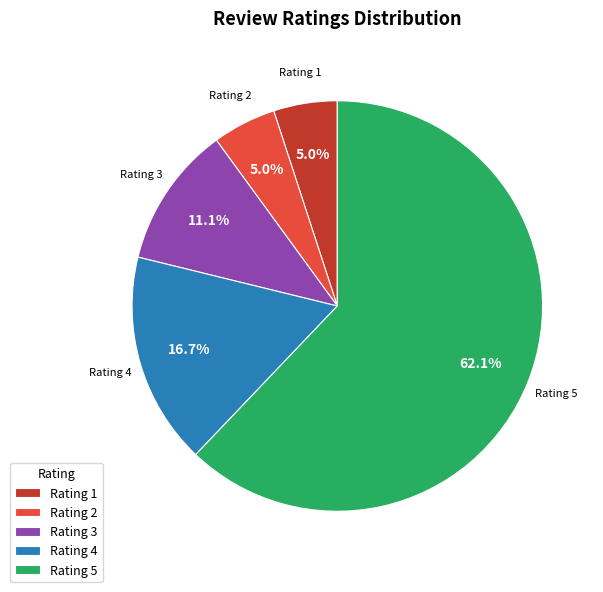

To the nearest percent, what is the difference between the largest and smallest slice percentages?

57%